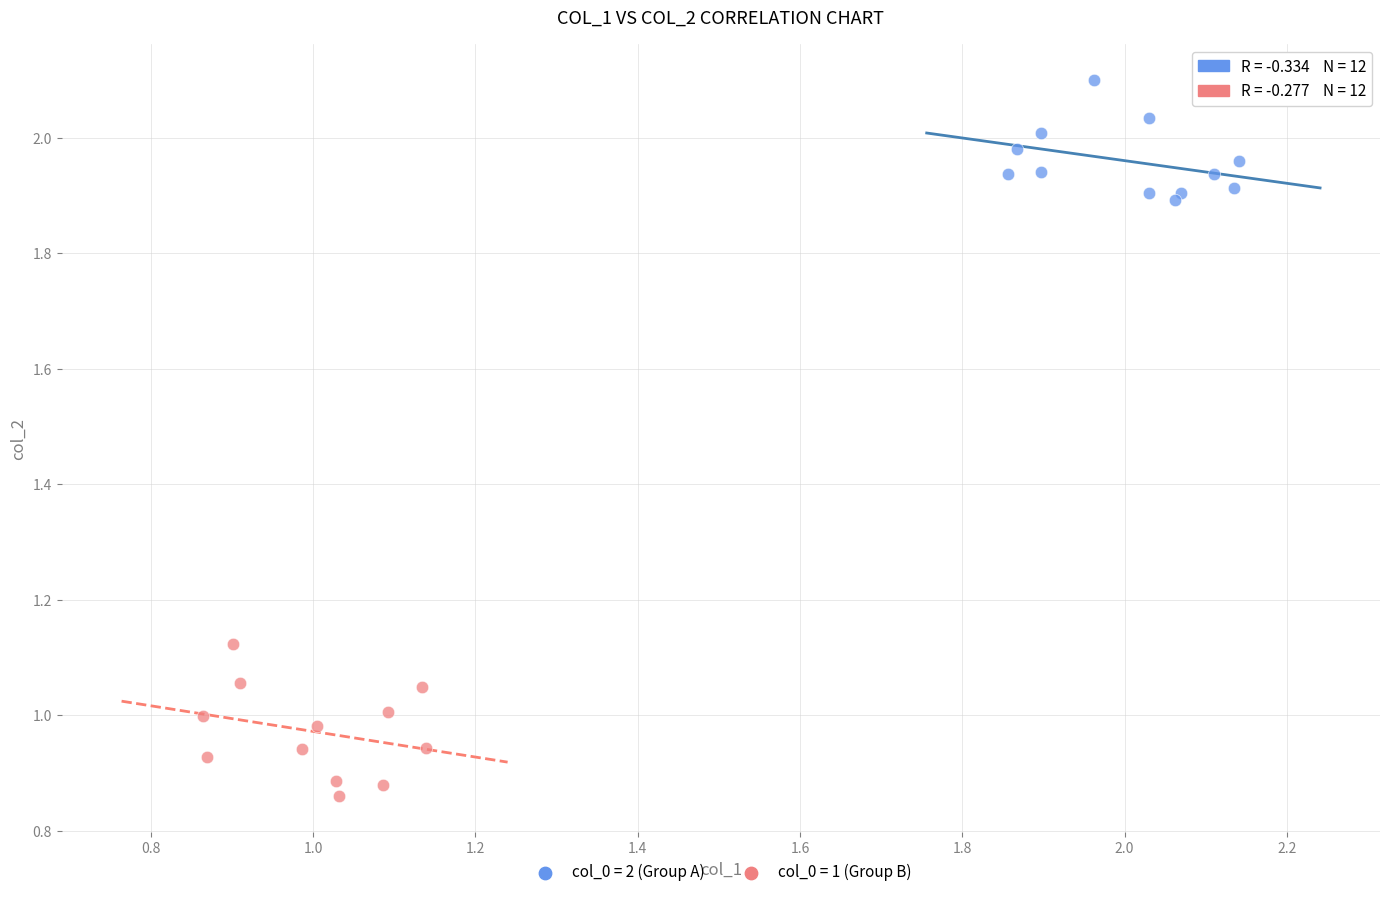

Which series has the widest spread of Y values?

col_0 = 1 (Group B)